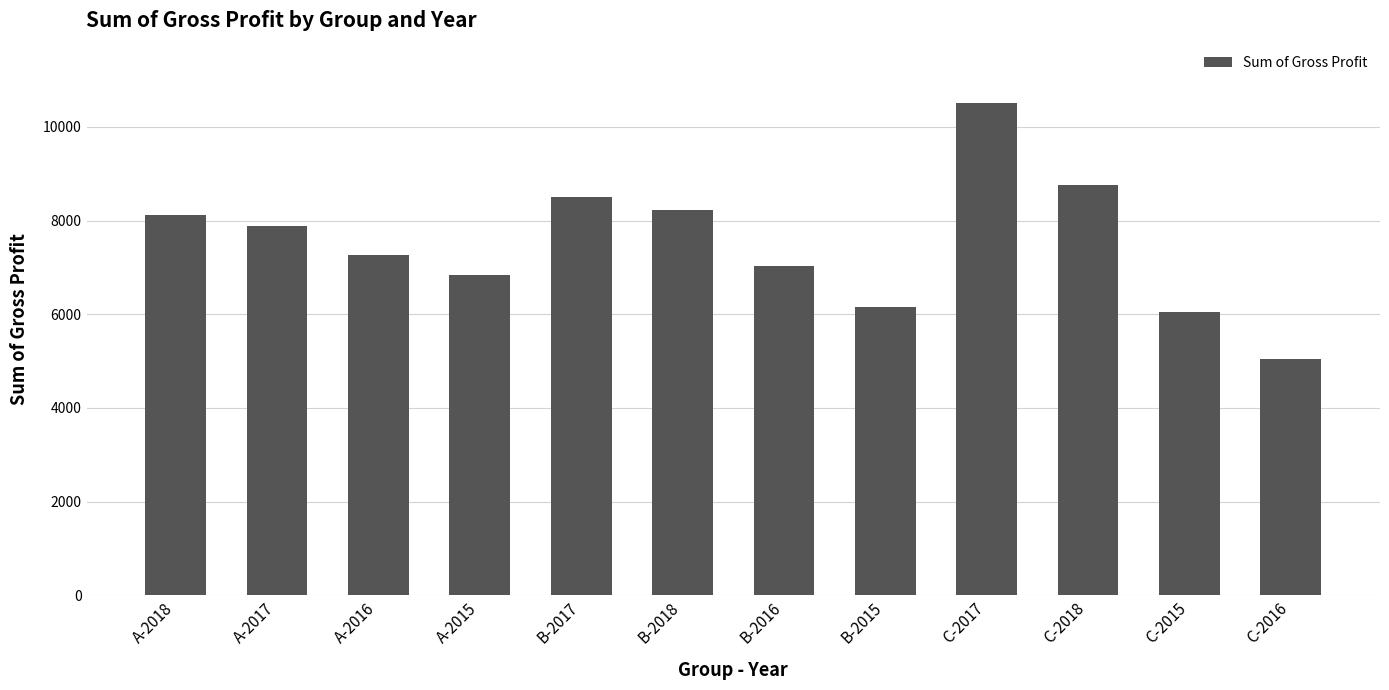

Reading right to left, list all the values displayed in this chart.

5054.1	6054.8	8759.1	10514.9	6165.4	7039.8	8230.4	8505.6	6838.9	7267.2	7873.8	8119.4